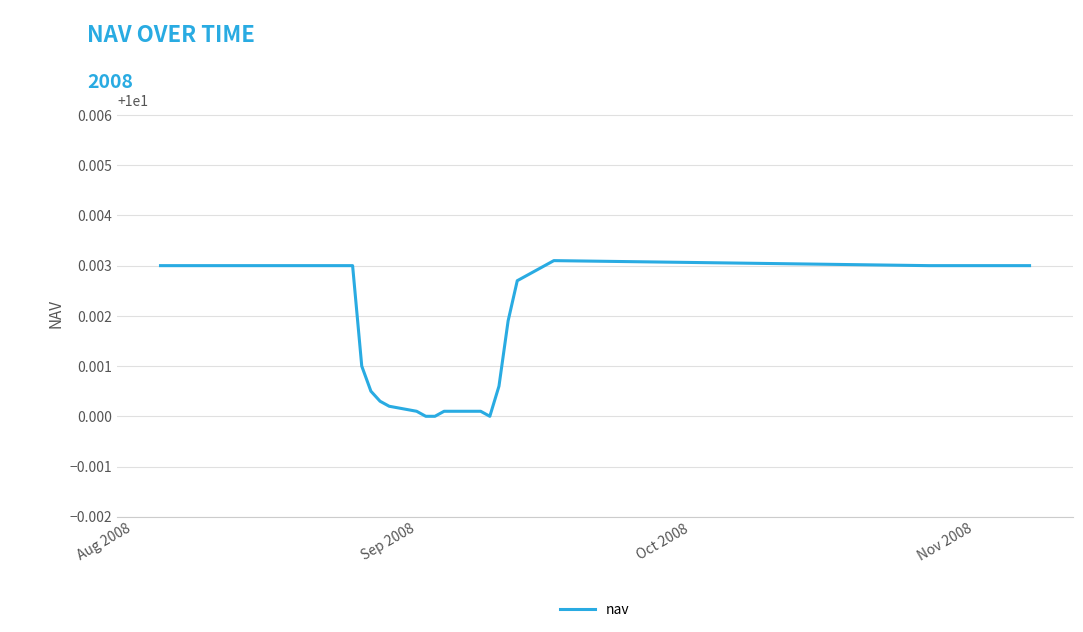

How many lines are shown in the chart?

1